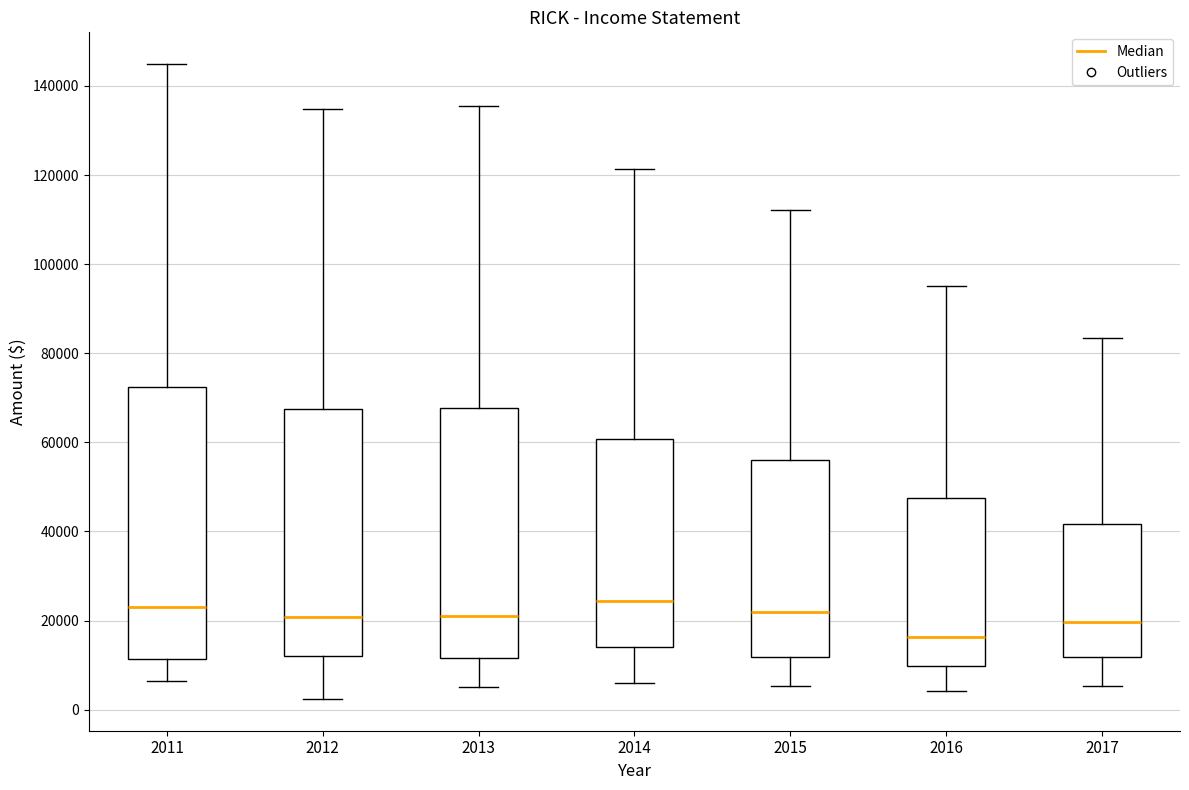

Where is the lower edge of the box at x = 2014 on the y-axis? The values are not printed on the chart, so give them approximately, as read against the axis.

14000